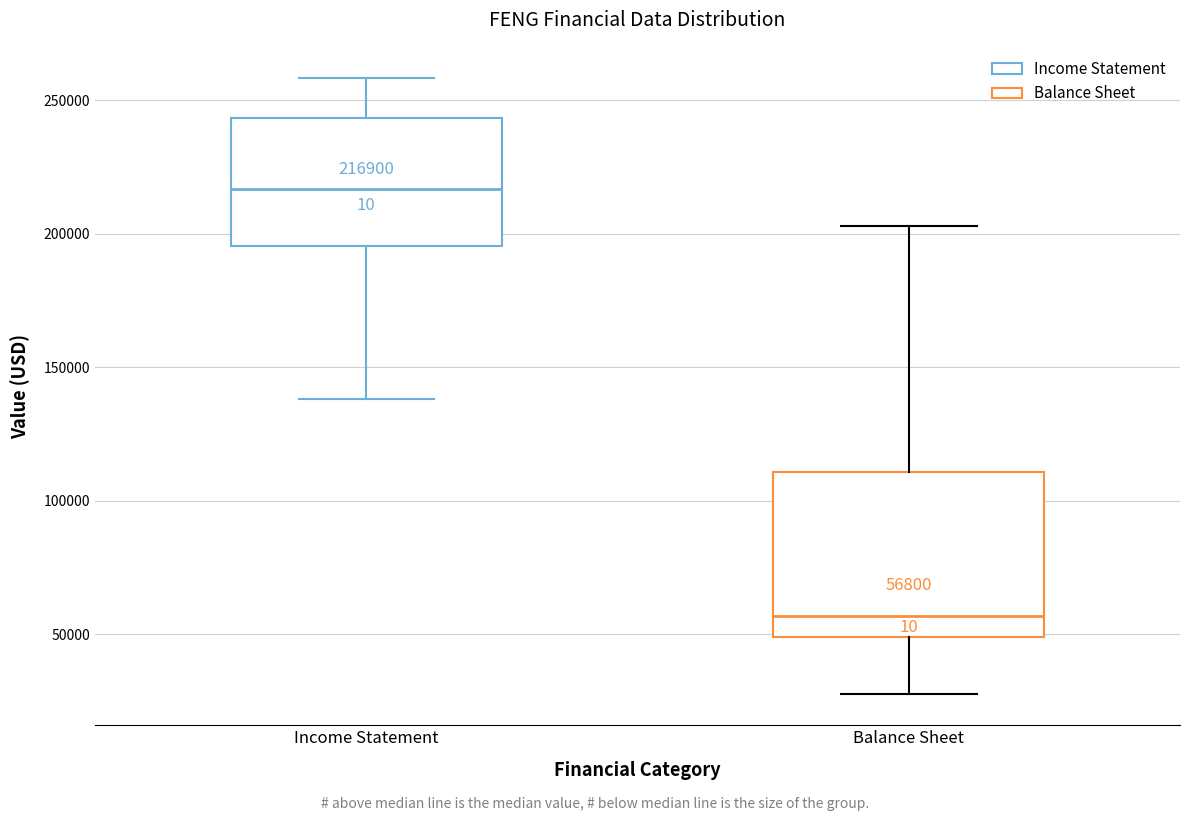

Comparing the boxes themselves (not the whiskers), which one is the tallest?

Balance Sheet